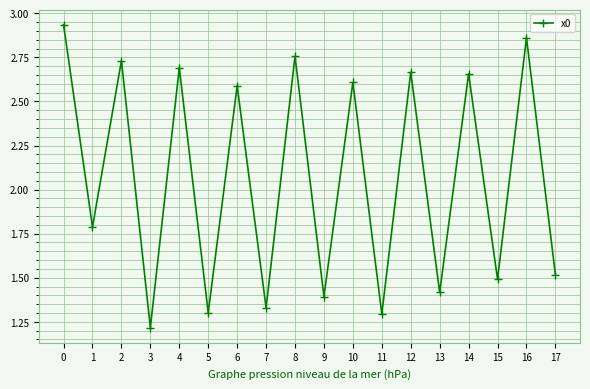

What is the difference between the maximum and minimum values?

1.7